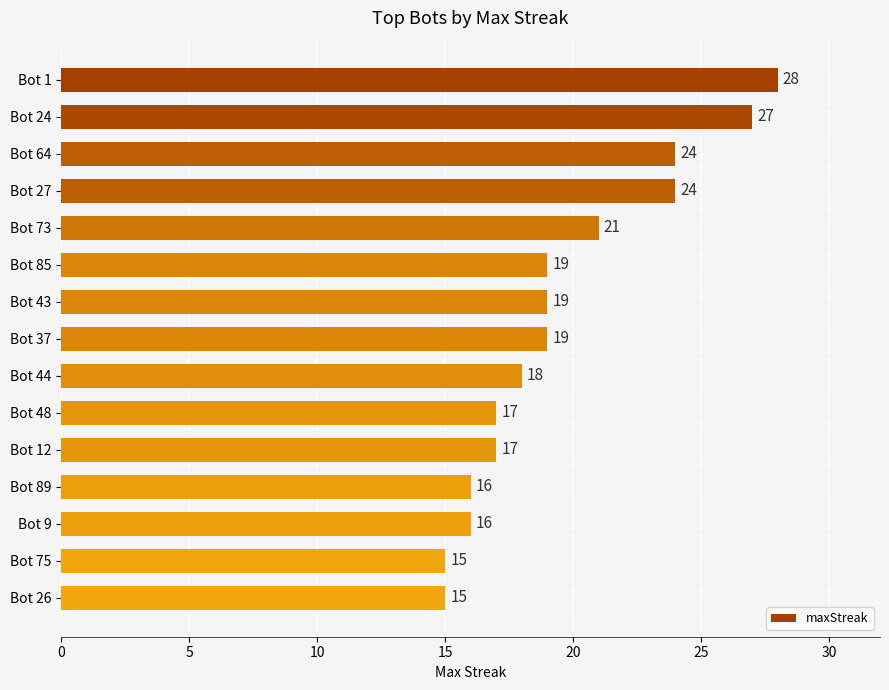

What is the sum of all values?

295